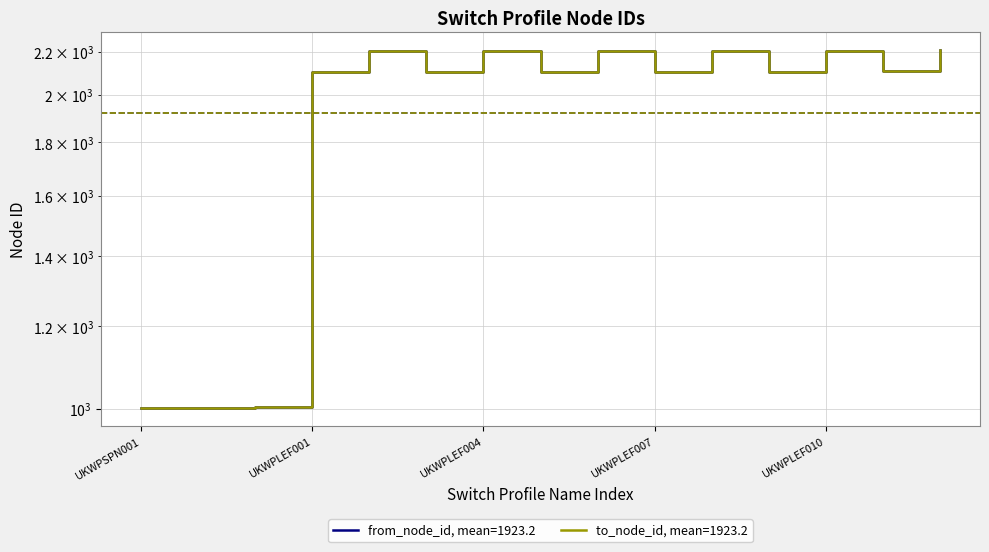

What is the difference between the maximum and second lowest values in the from_node_id series?

1204